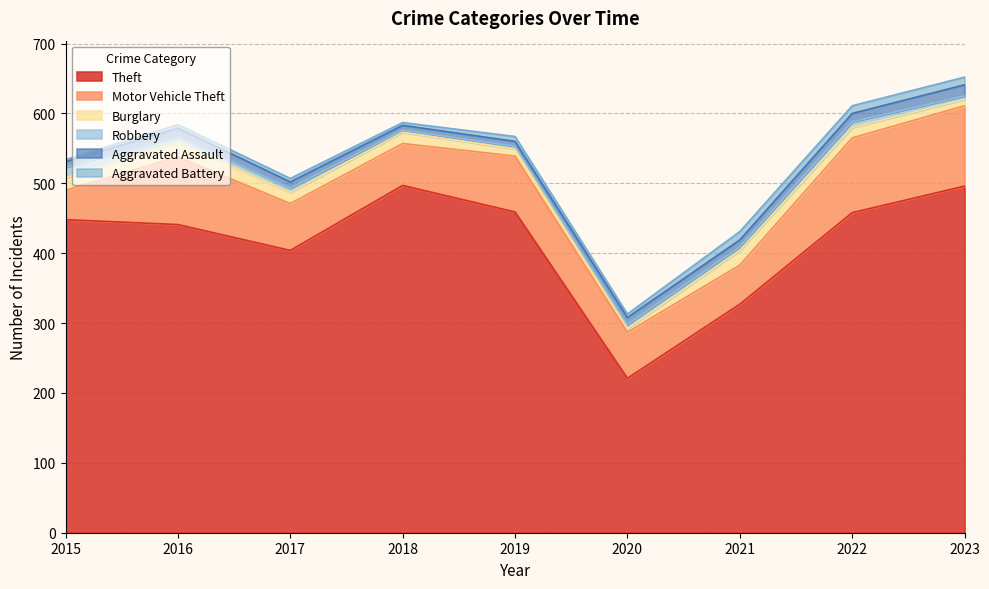

Where is the first local minimum for Robbery?

2018